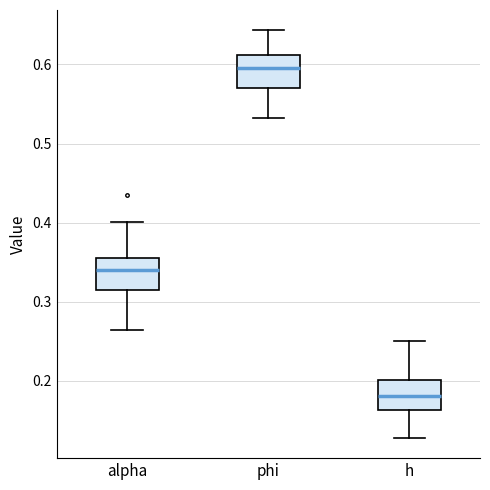

Reading left to right, read every box against the y-axis: the position of its median line, the range the box covers, and the ends of its whiskers. The values are not printed on the chart, so give them approximately, as read against the axis.

alpha: median 0.34, box 0.32 to 0.35, whiskers 0.26 to 0.40
phi: median 0.60, box 0.57 to 0.61, whiskers 0.53 to 0.64
h: median 0.18, box 0.16 to 0.20, whiskers 0.13 to 0.25